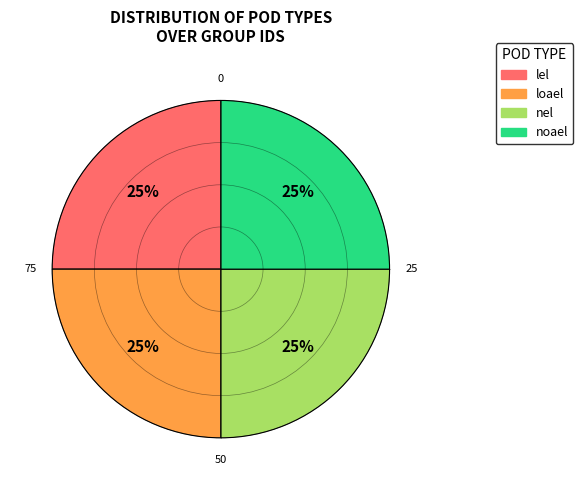

To the nearest percent, what is the average slice percentage?

25%